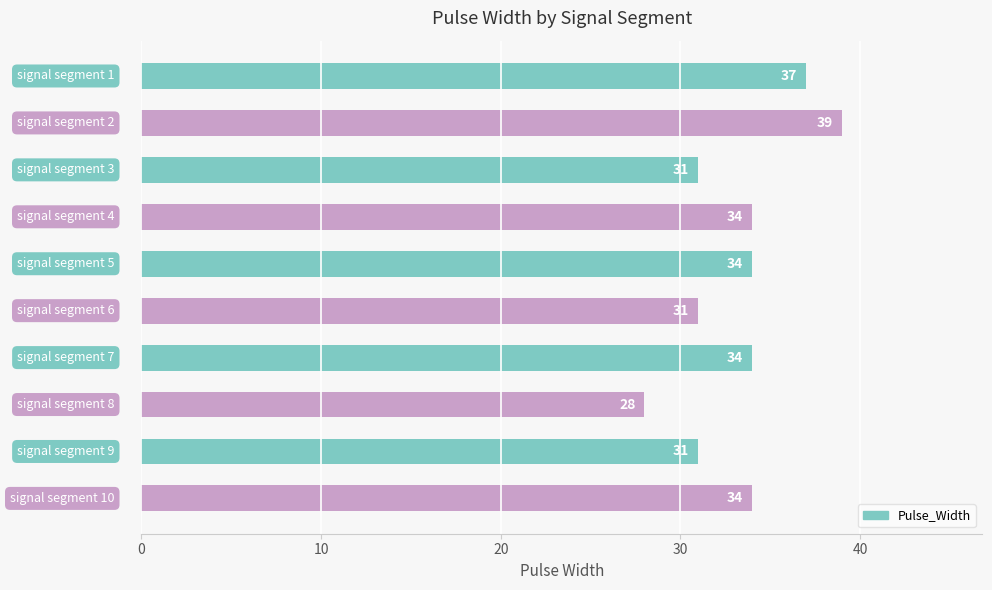

How many values are between 31 and 34?

7